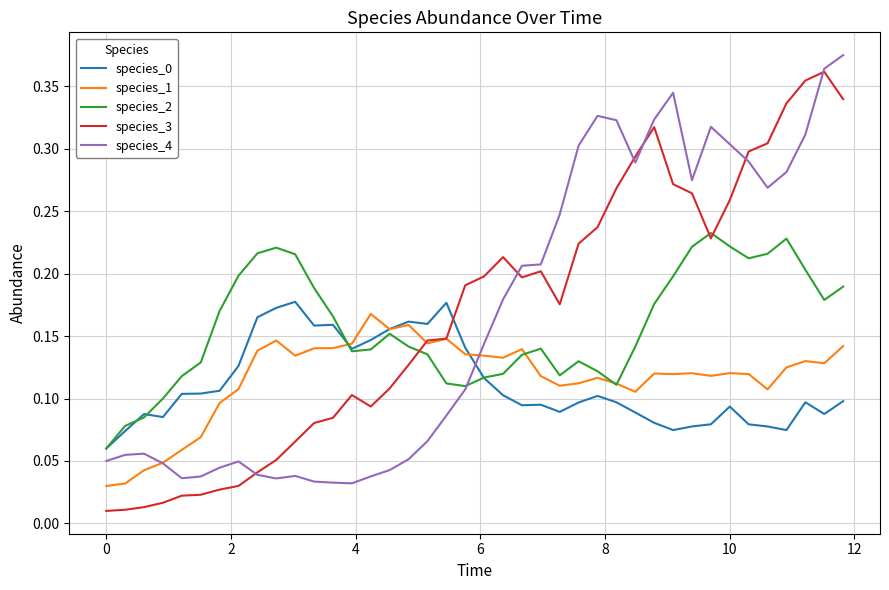

How many times do species_0 and species_3 cross each other?

1